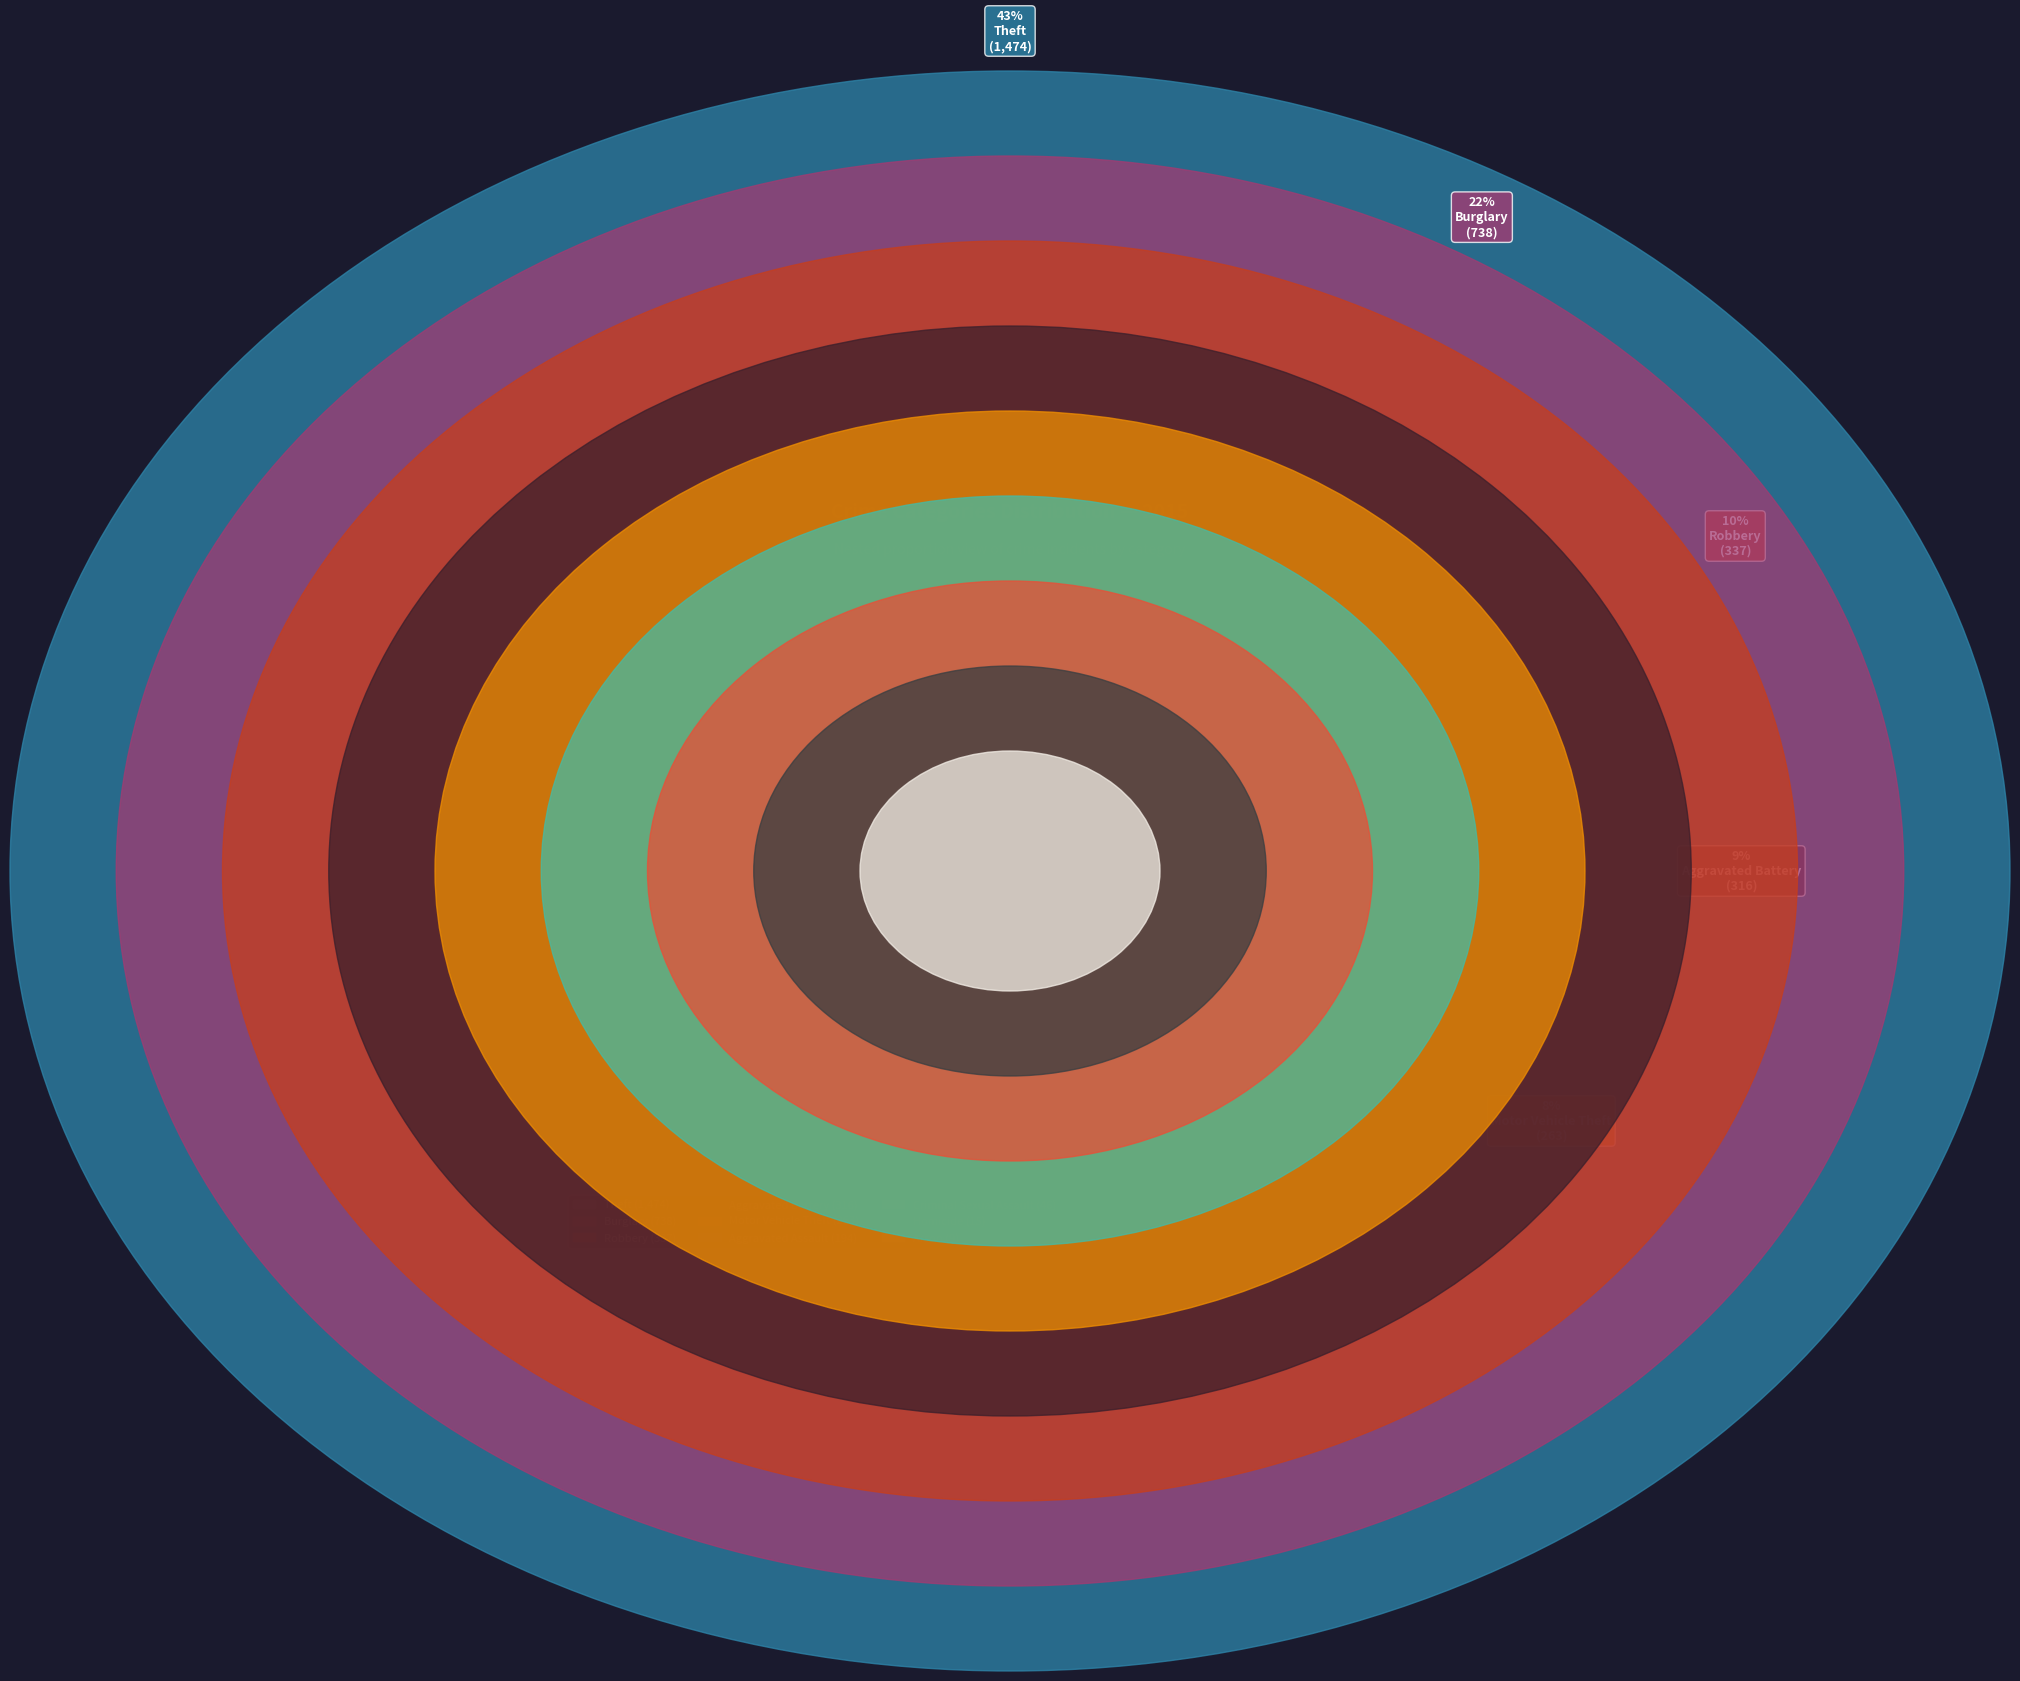

Does Criminal Sexual Assault account for over 50% of the chart?

No